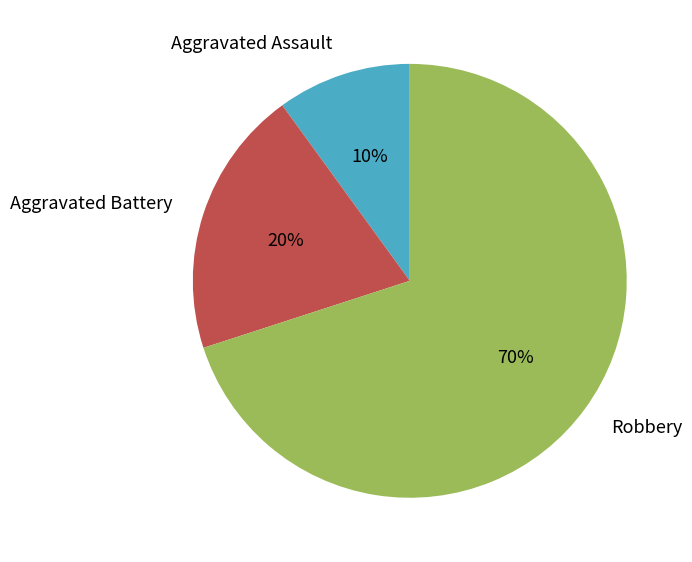

Do Robbery and Aggravated Battery together represent more than half of the pie?

Yes